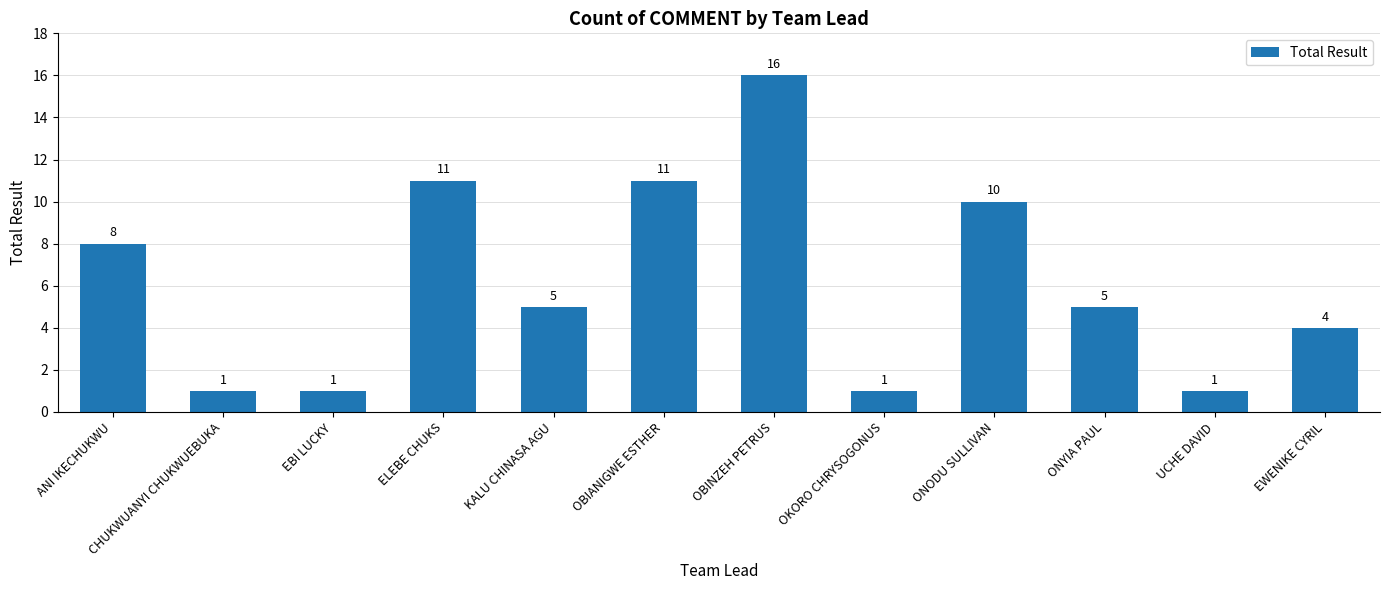

What position from the left is OKORO CHRYSOGONUS?

8